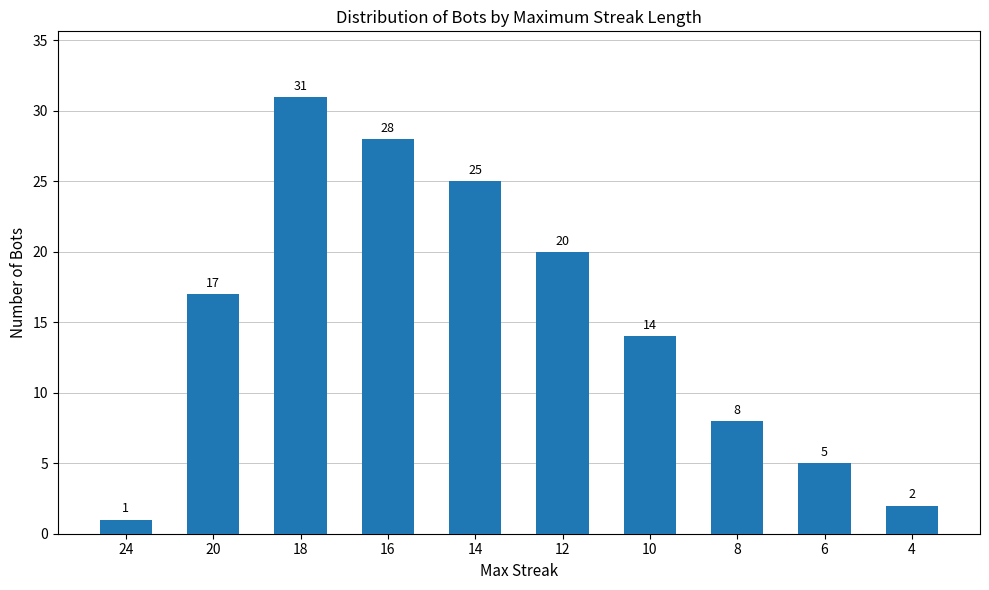

Rank the categories by value from lowest to highest.

24, 4, 6, 8, 10, 20, 12, 14, 16, 18